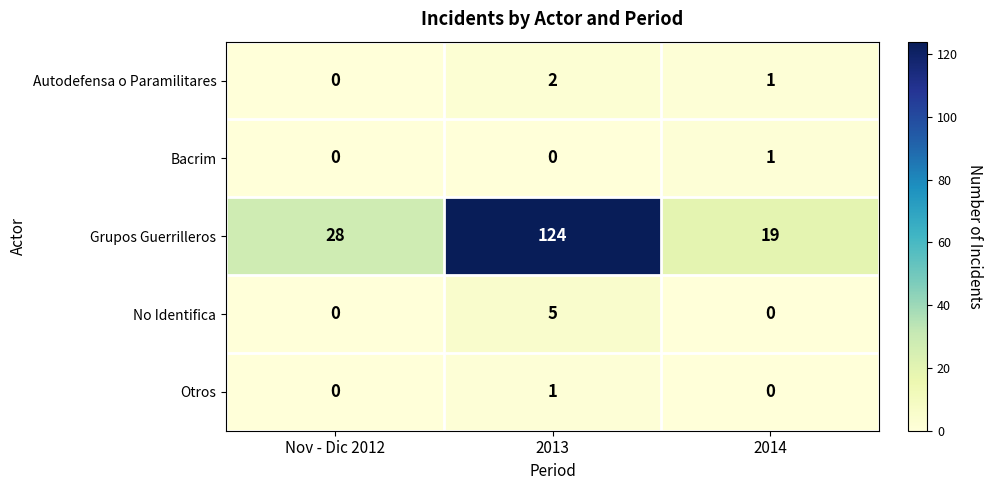

What is the sum of all Autodefensa o Paramilitares values?

3